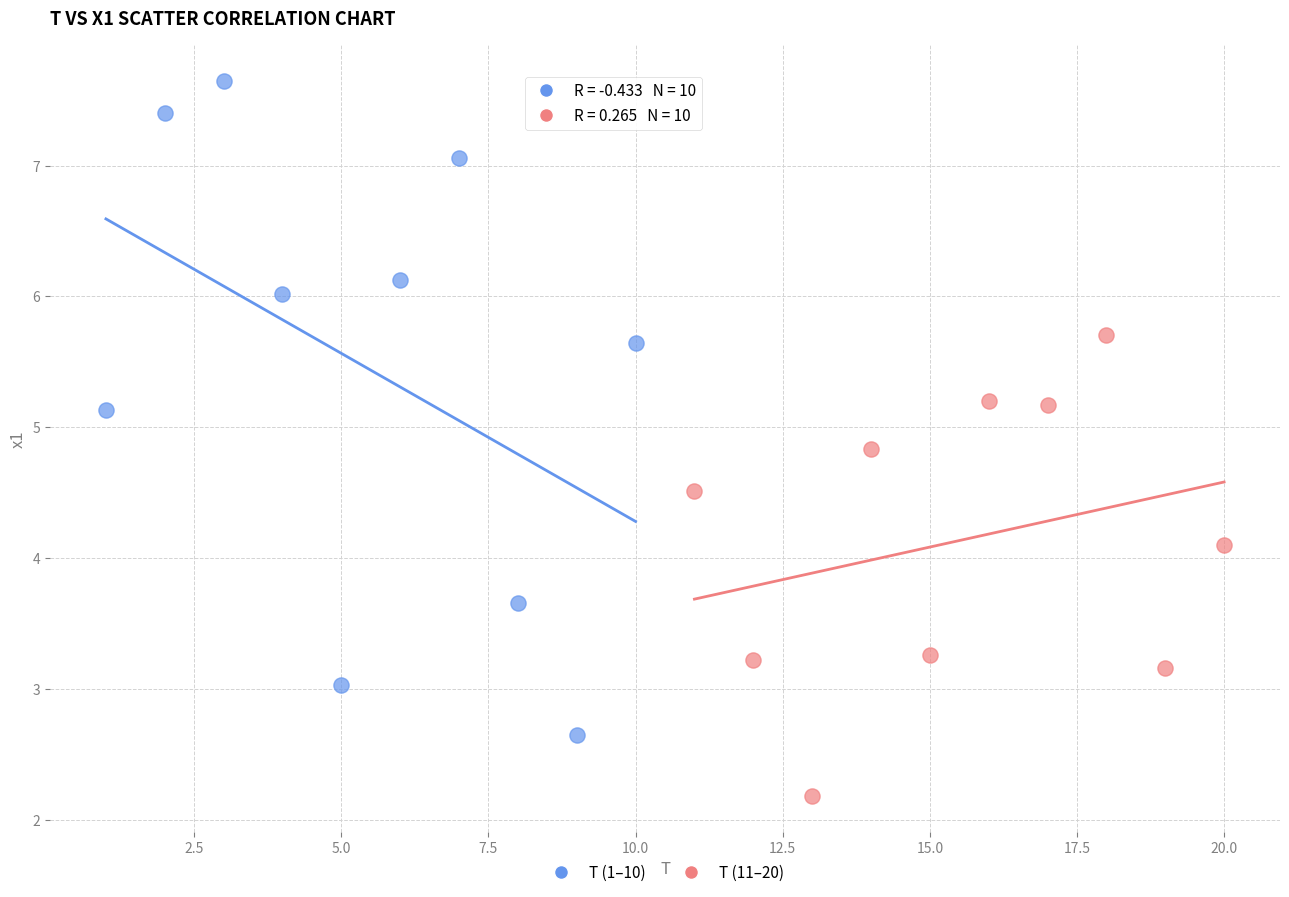

Which series has the largest Y range (max minus min)?

T (1–10)